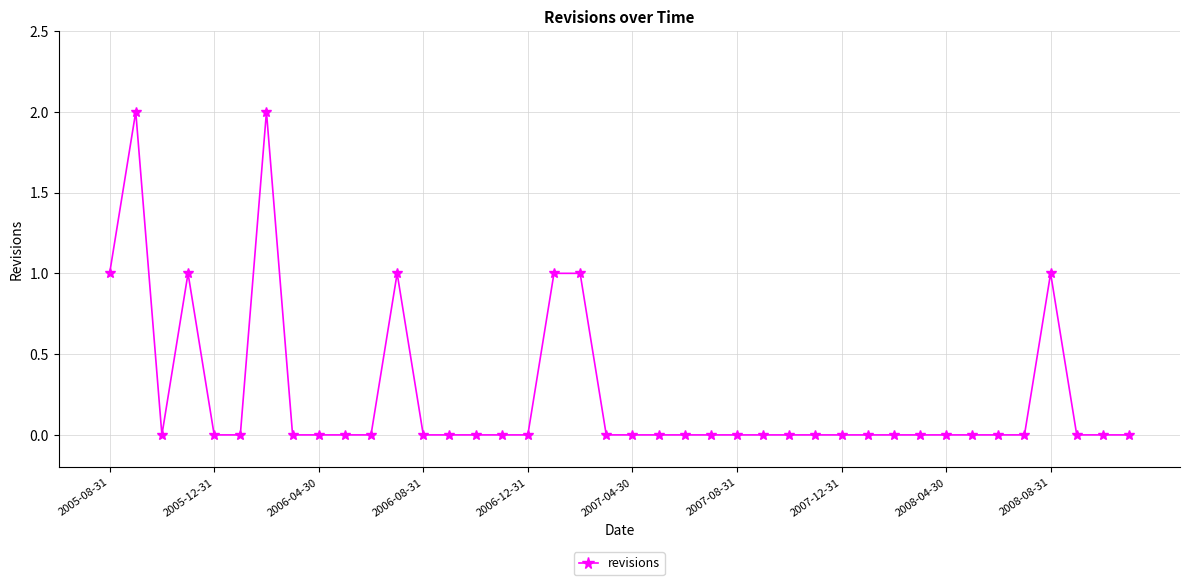

What is the difference between the maximum and second lowest values?

2